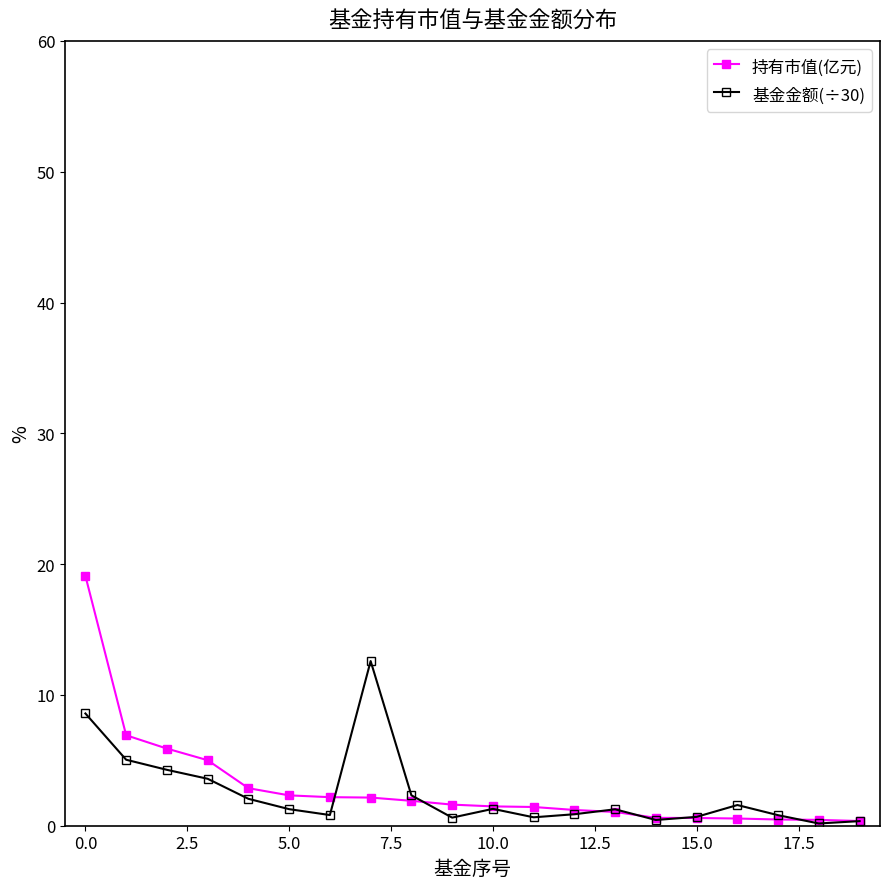

At how many categories does at least one series exceed 18?

1